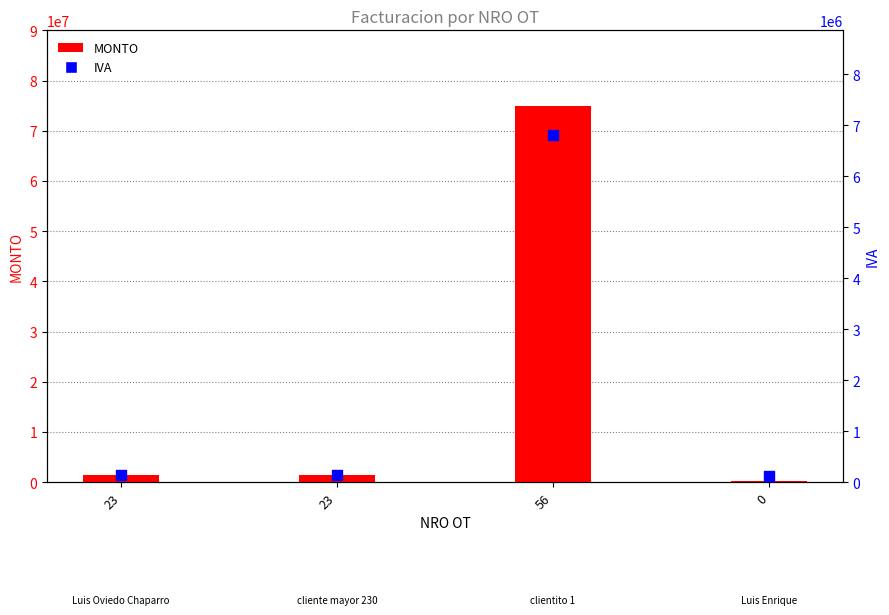

Which series has the largest Y range (max minus min)?

MONTO